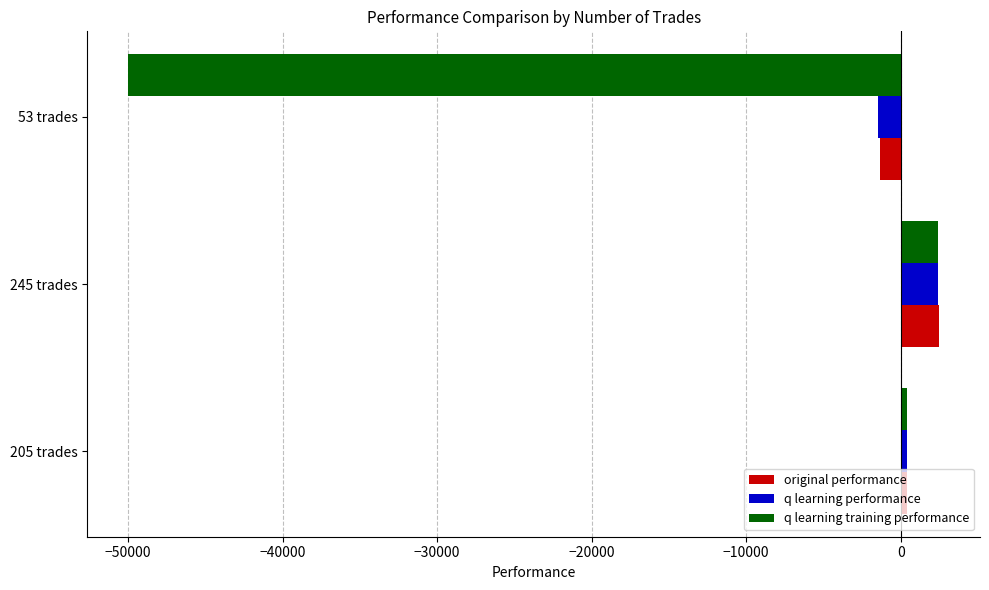

List the labels in order of q learning training performance value, largest first.

245 trades, 205 trades, 53 trades